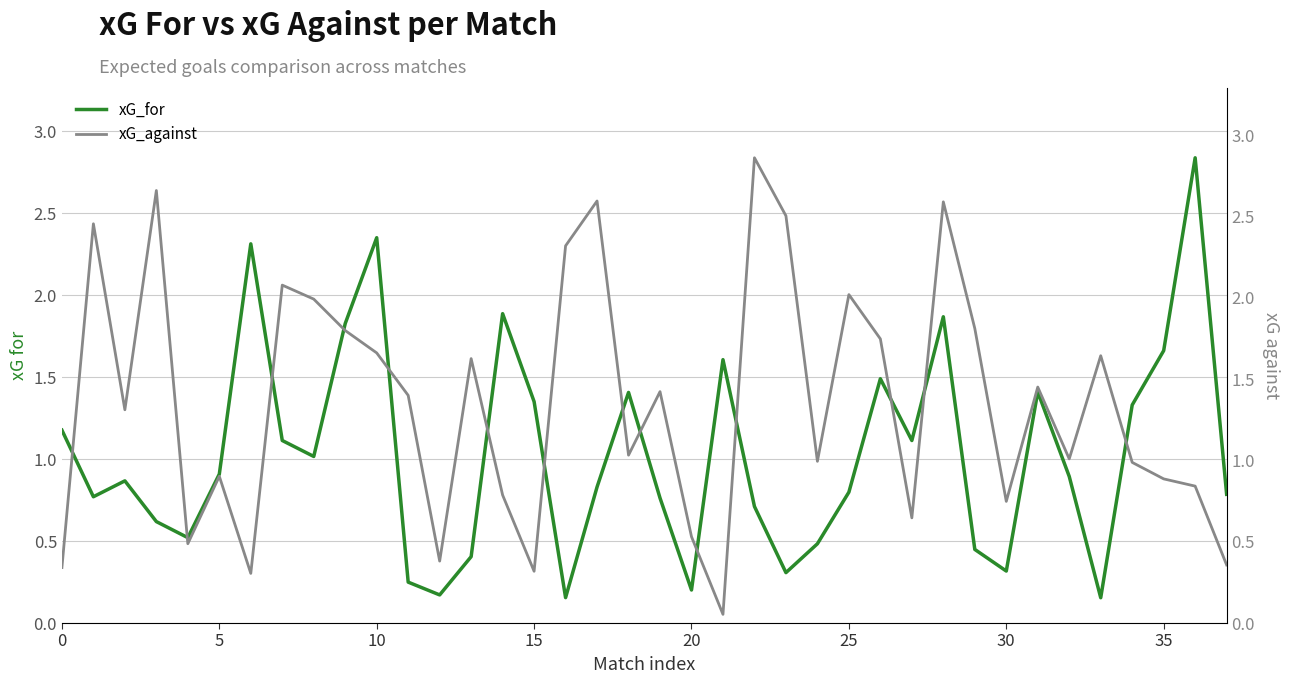

True or false: xG_for and xG_against intersect in this chart.

True